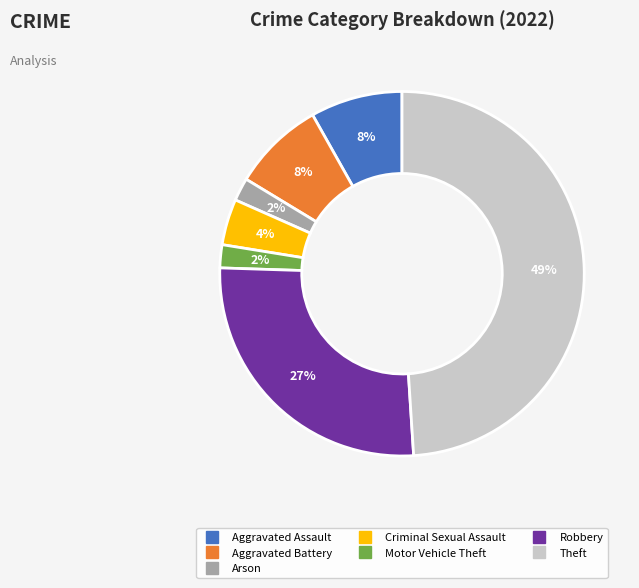

To the nearest percent, what is the average slice percentage?

14%